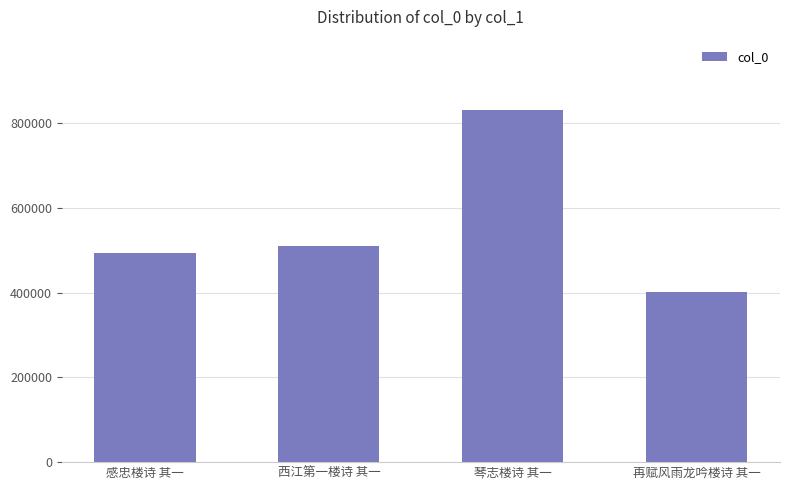

How many data points are less than 509244?

2